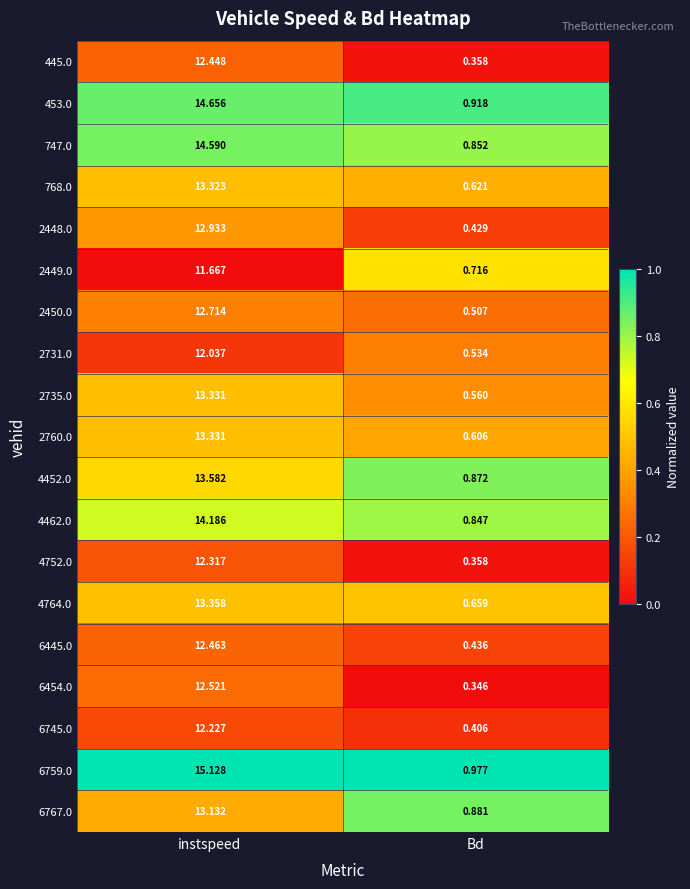

Rank the categories by 768.0 value from highest to lowest.

instspeed, Bd